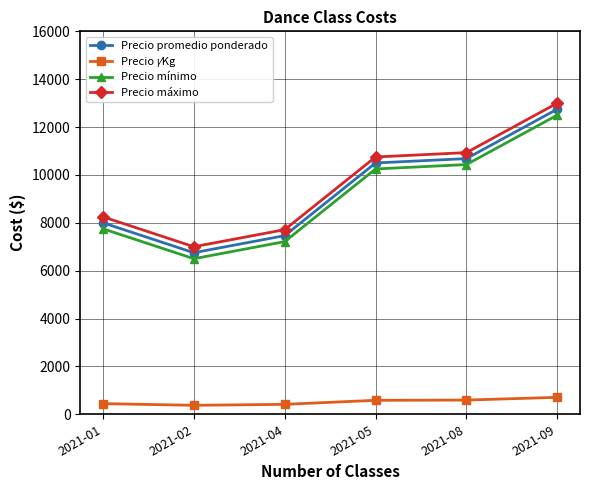

What is the minimum value for Precio mínimo?

6500.0